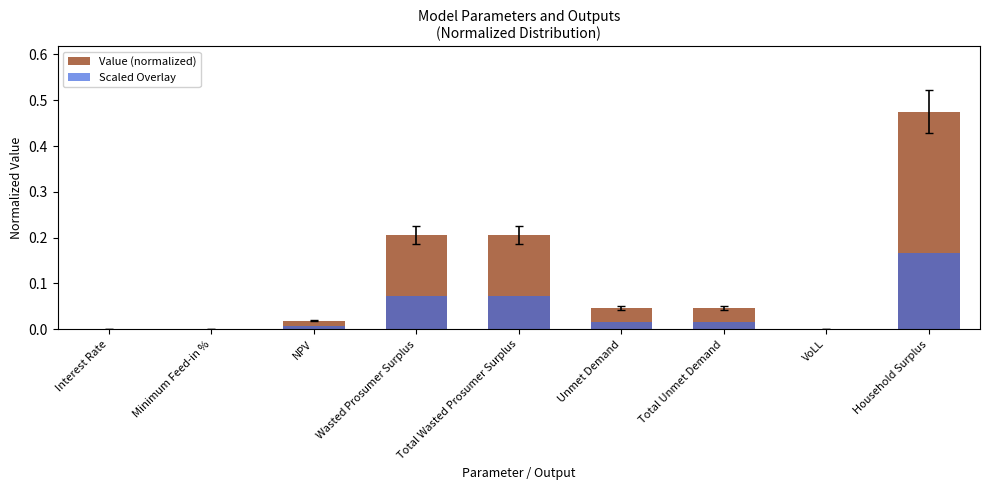

What are all the series names shown in the legend?

Value (normalized), Scaled Overlay